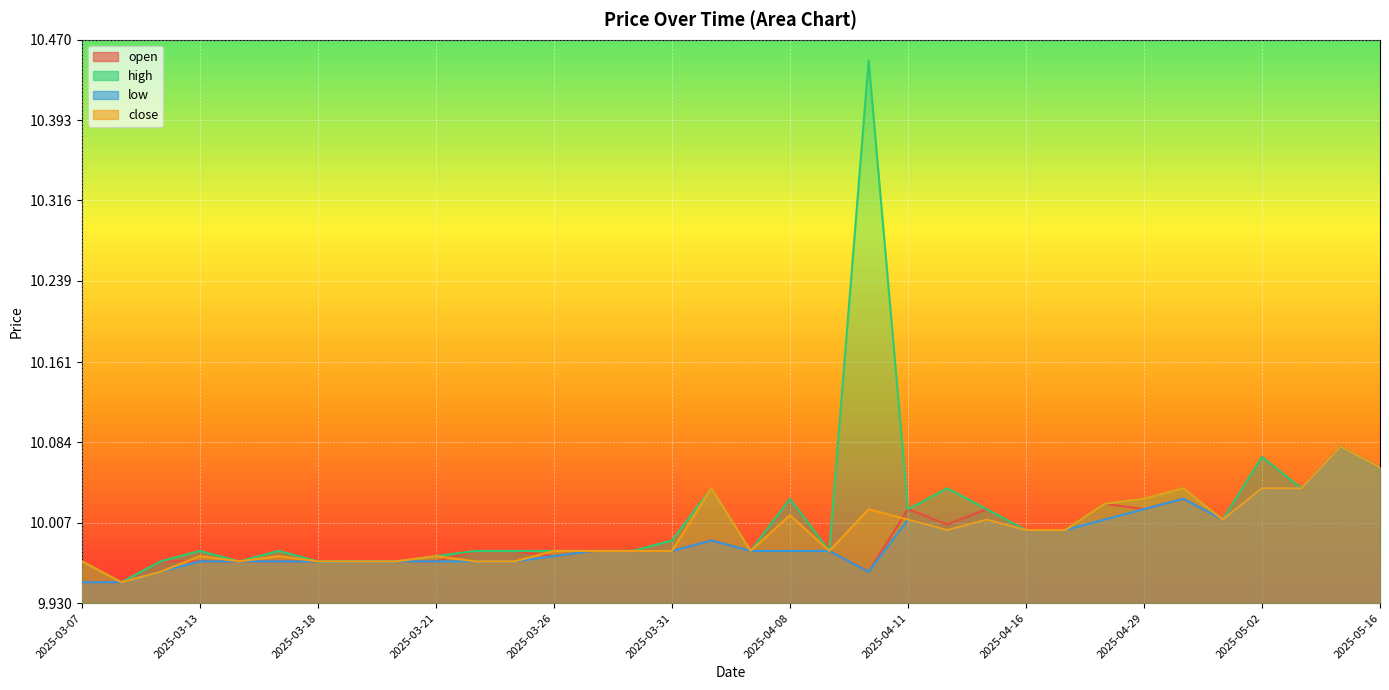

Which has a higher value, 2025-03-31 or 2025-03-24?

2025-03-31